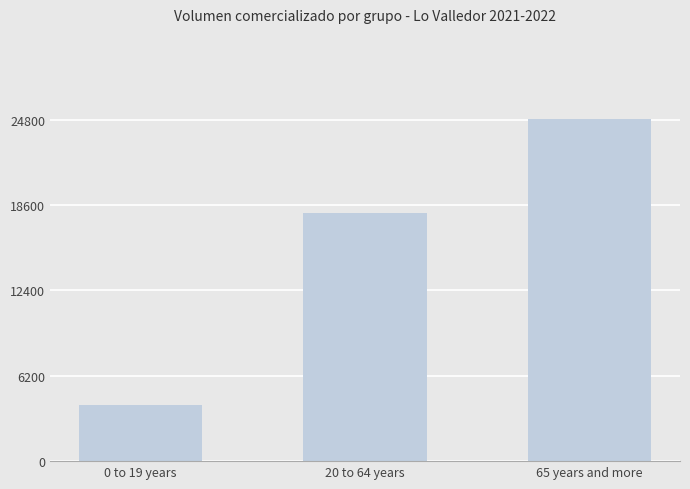

Reading left to right, extract all data points from this chart.

4070	18010	24820